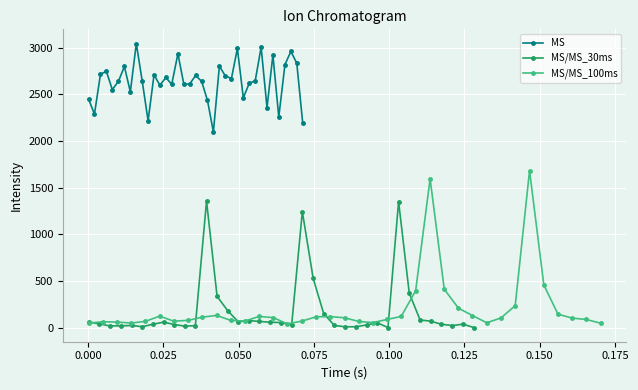

How many data points in MS are less than 2644?

18